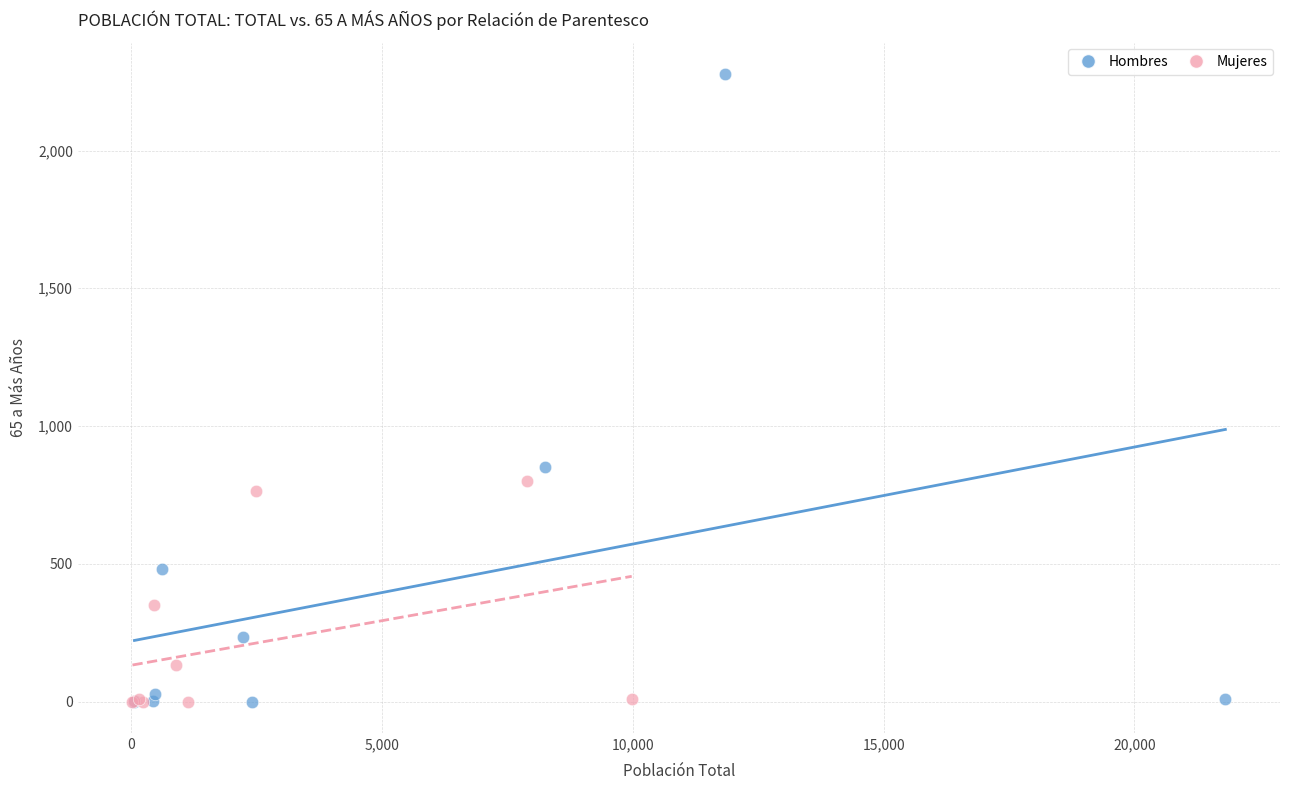

What are all the series names shown in the legend?

Hombres, Mujeres